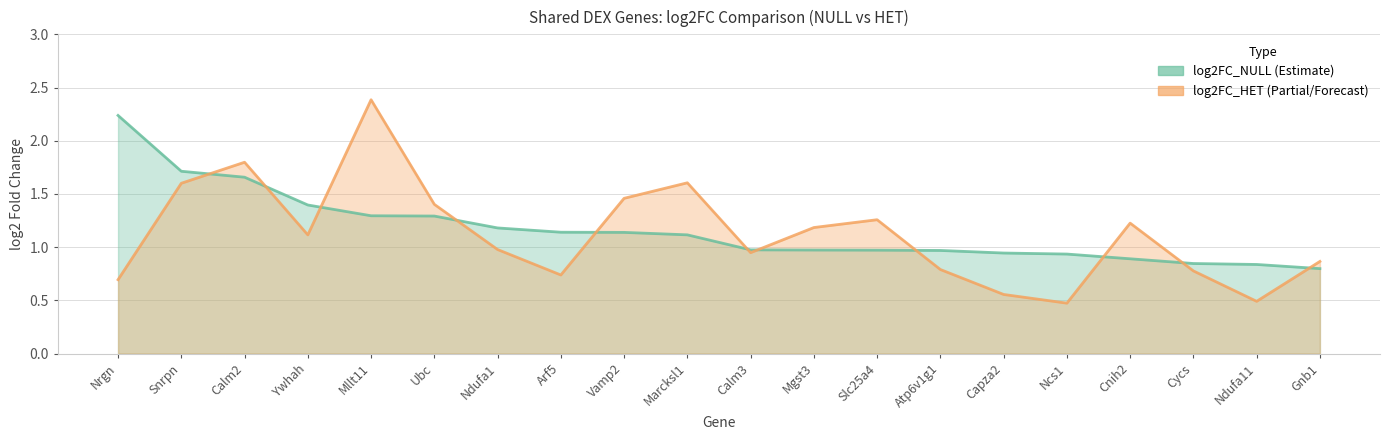

What position from the left is Ndufa11?

19